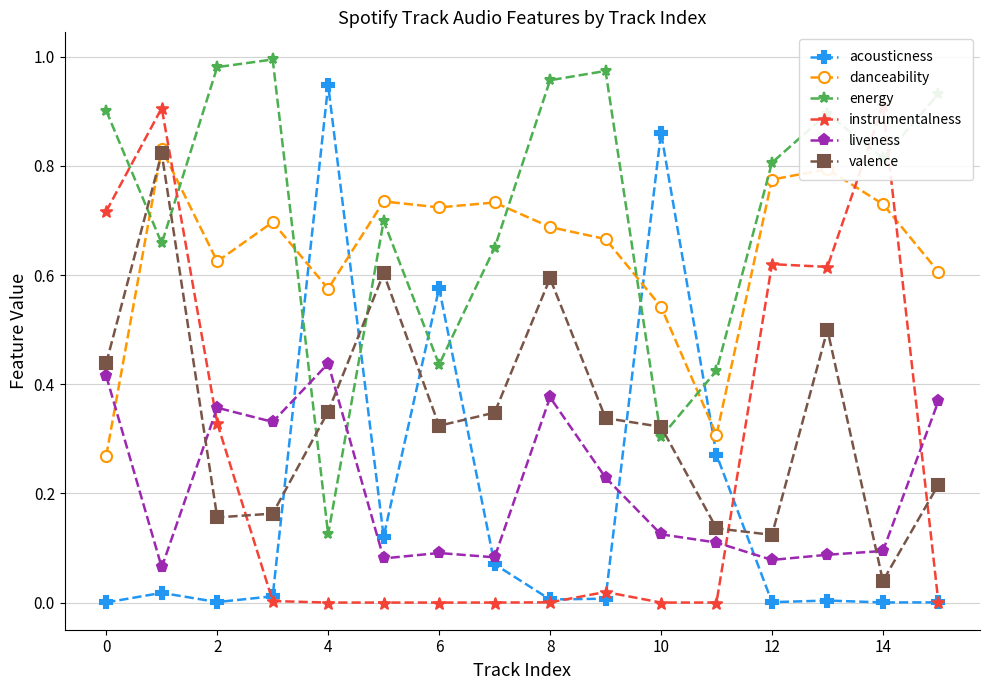

Is this an area chart (filled region under the line)?

No